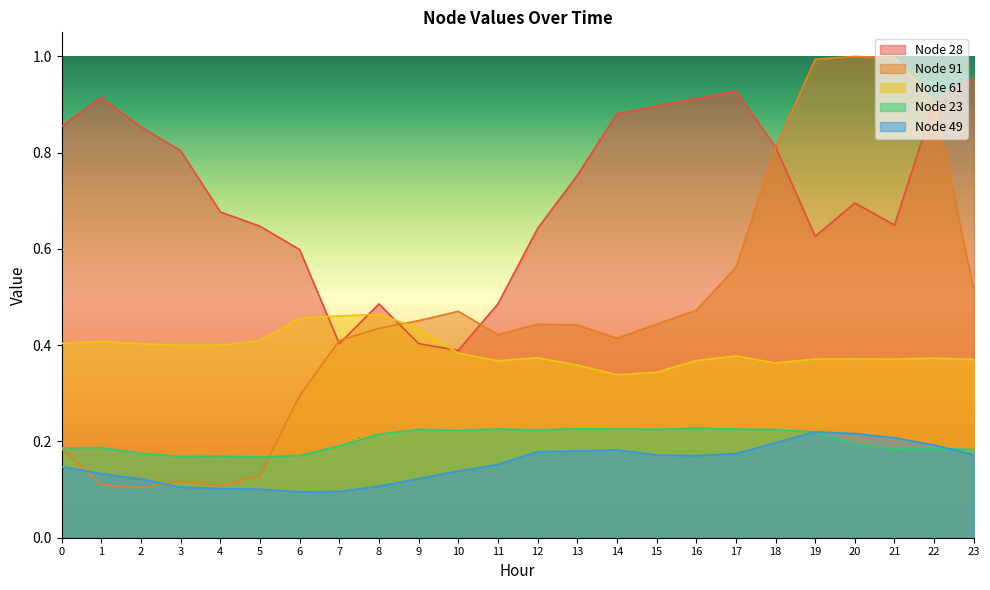

At 21, list the series in order from largest to smallest.

Node 91, Node 28, Node 61, Node 49, Node 23